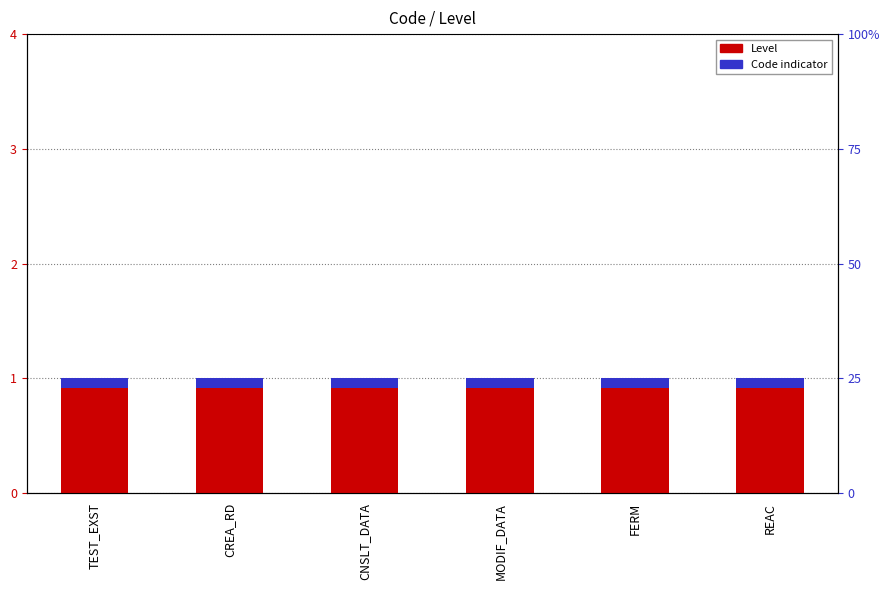

Rank the series at CNSLT_DATA from highest to lowest value.

Level, Code indicator